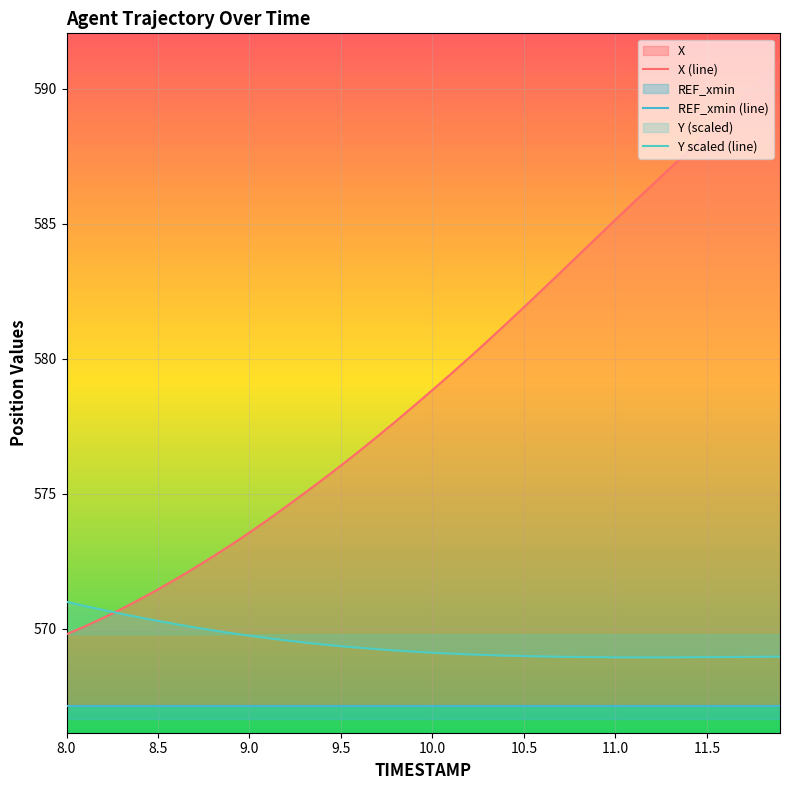

What is the difference between the maximum and second lowest values in the Y series?

2.1